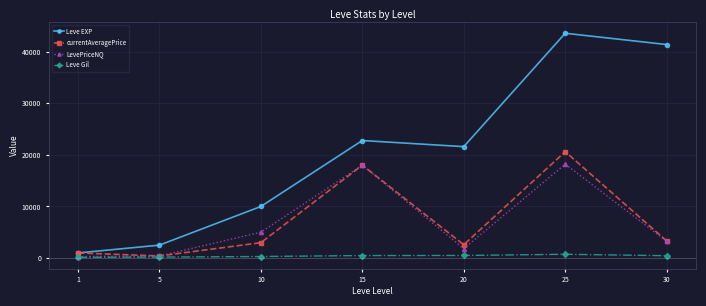

What is the difference between the maximum and minimum values in the currentAveragePrice series?

20235.5